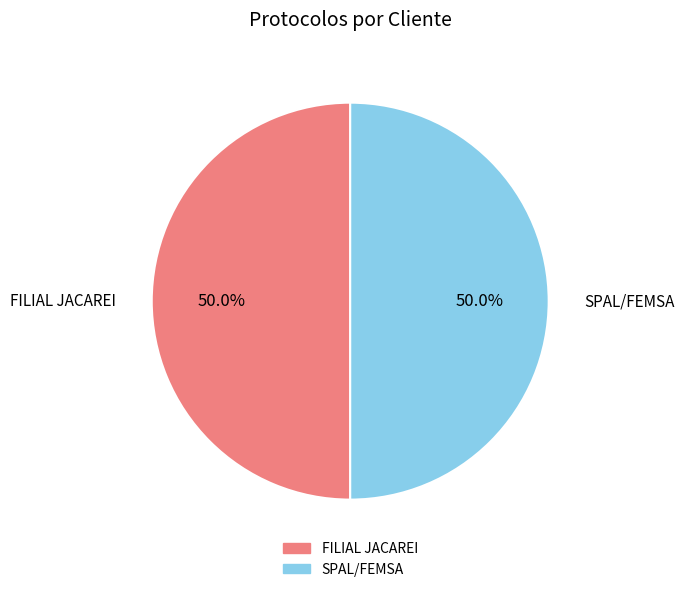

What is the ratio of the value at SPAL/FEMSA to the value at FILIAL JACAREI?

1.0